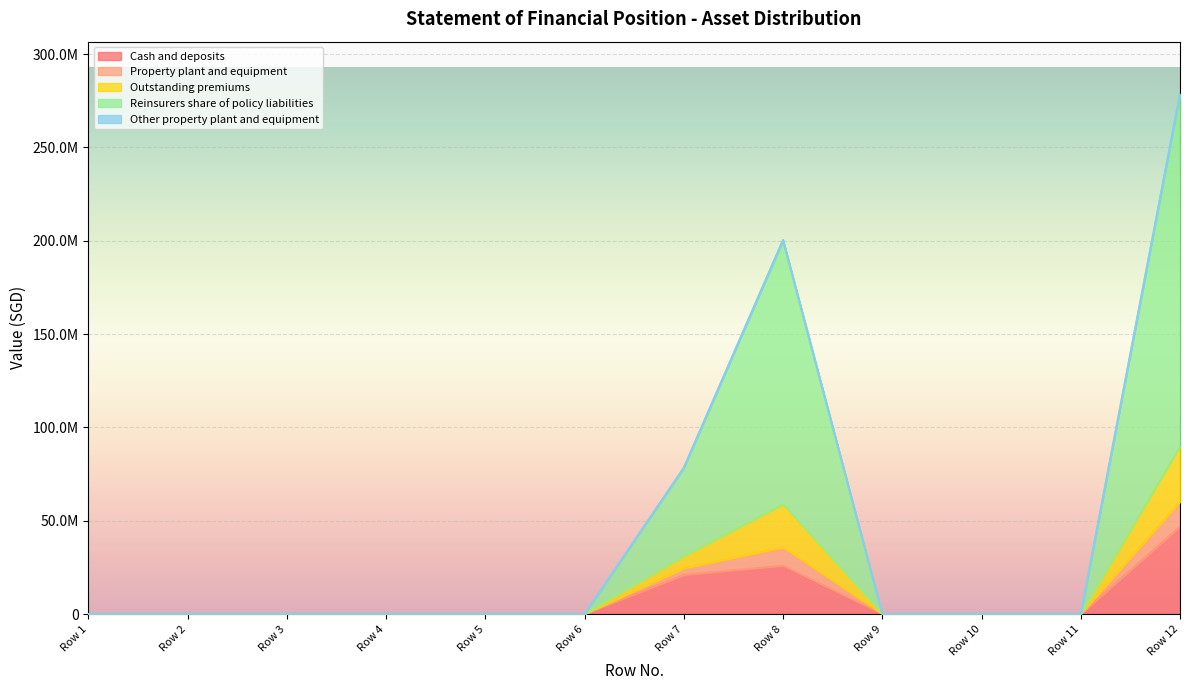

At which category is the sum across all series the highest?

Row 12